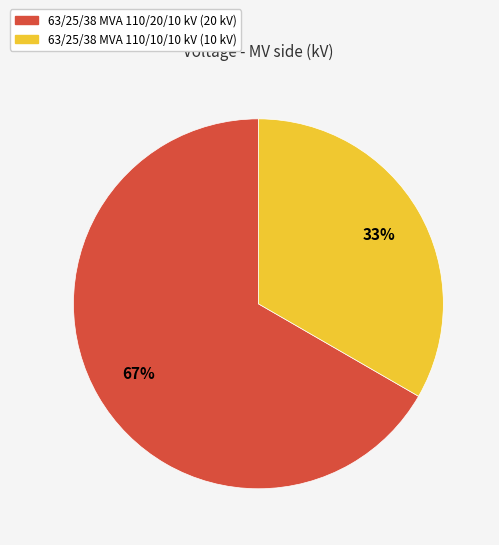

To the nearest percent, what is the combined percentage of 63/25/38 MVA 110/20/10 kV and 63/25/38 MVA 110/10/10 kV?

100%